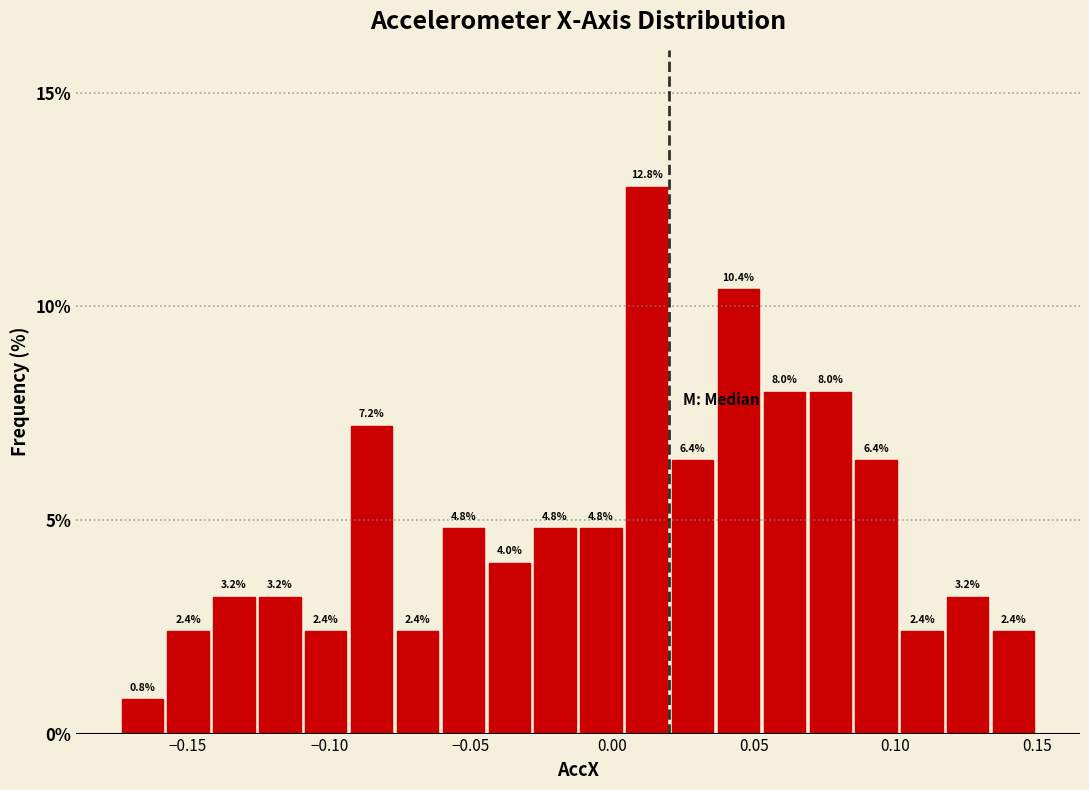

Around what value on the x-axis is the tallest bar? Give the approximate position of its centre, as read against the axis.

0.010